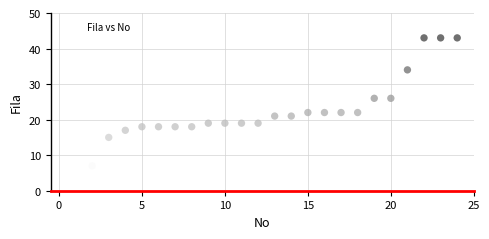

What is the range of X values (max minus min)?

23